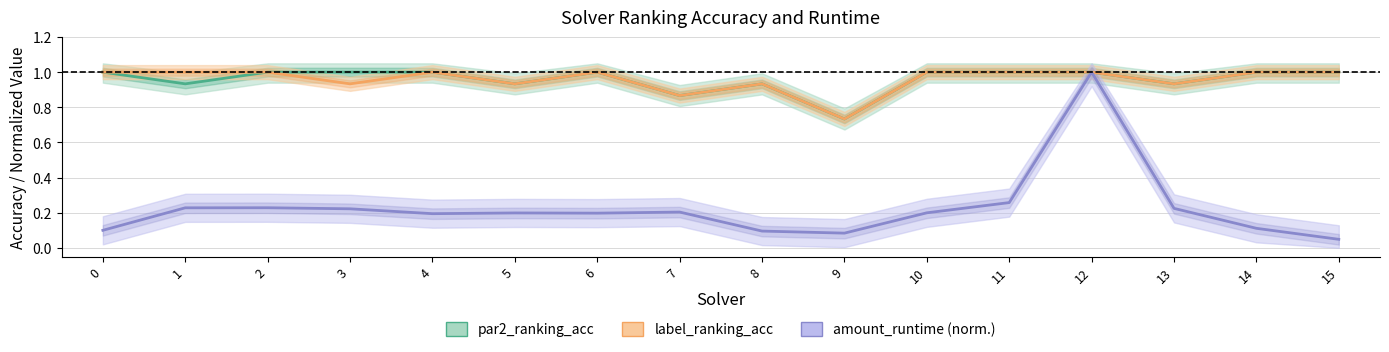

Between 0 and 14, which series saw the biggest shift?

amount_runtime